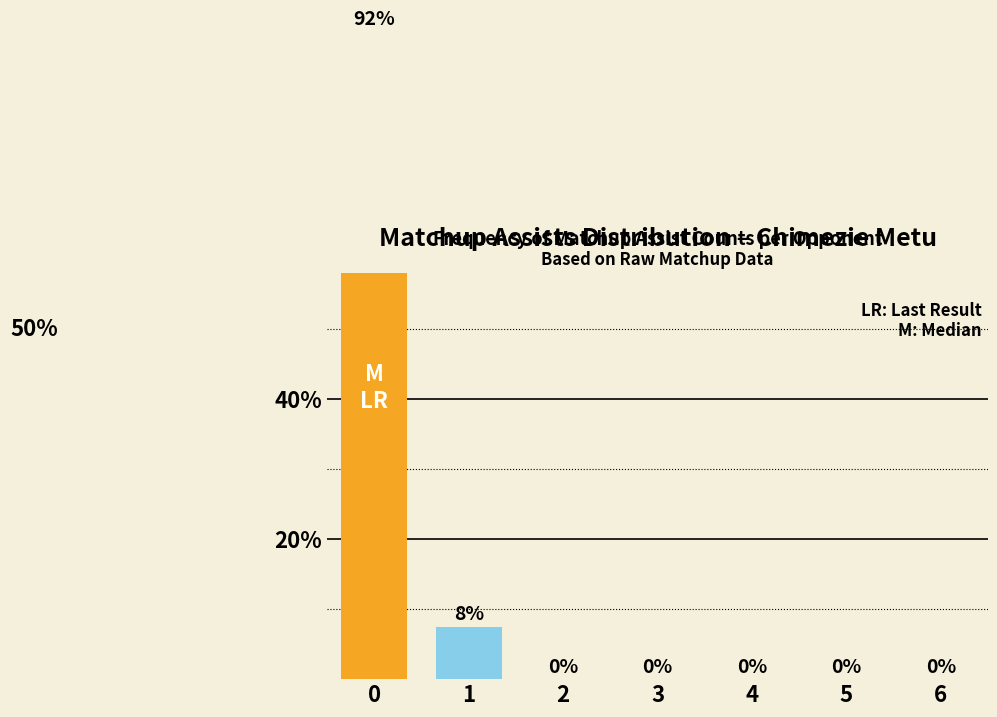

Rank the categories by value from lowest to highest.

2, 3, 4, 5, 6, 1, 0